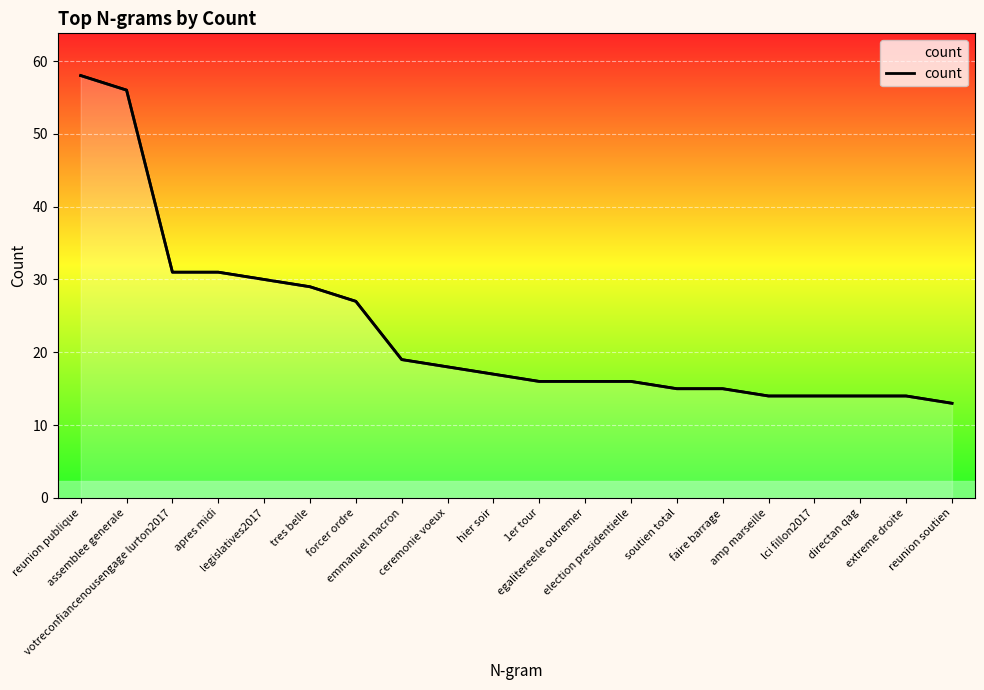

Reading left to right, list all the values displayed in this chart.

58	56	31	31	30	29	27	19	18	17	16	16	16	15	15	14	14	14	14	13